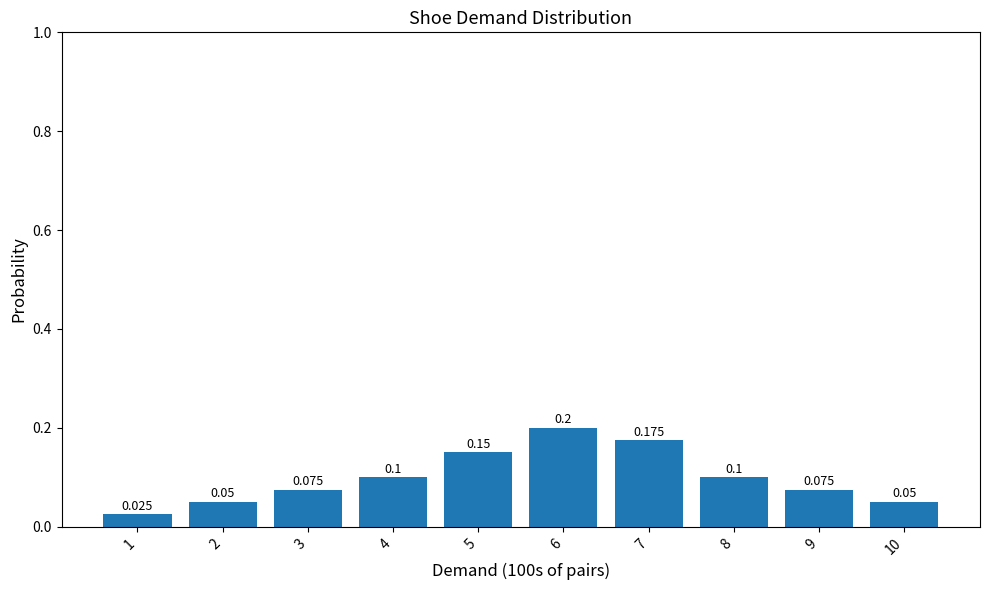

What is the difference between the maximum and minimum values?

0.2